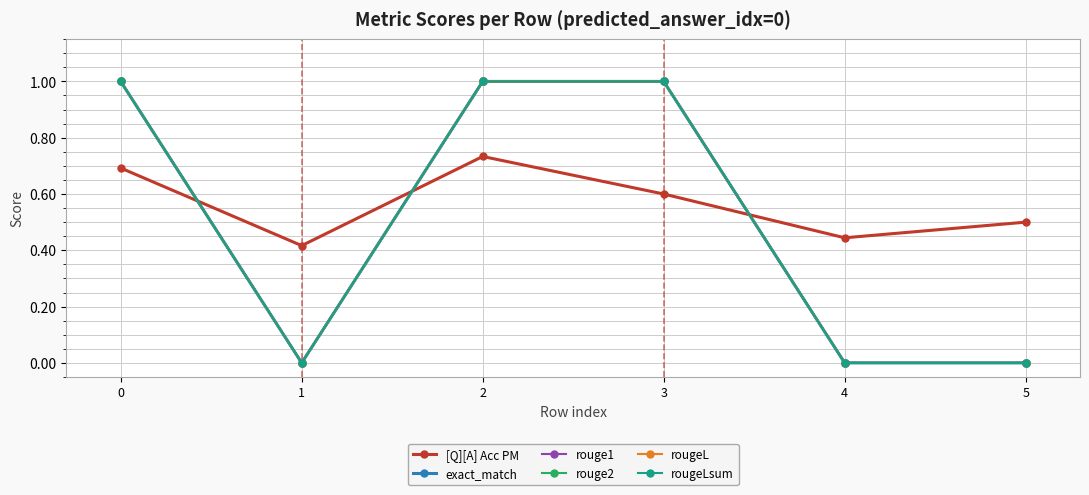

Is this an area chart (filled region under the line)?

No